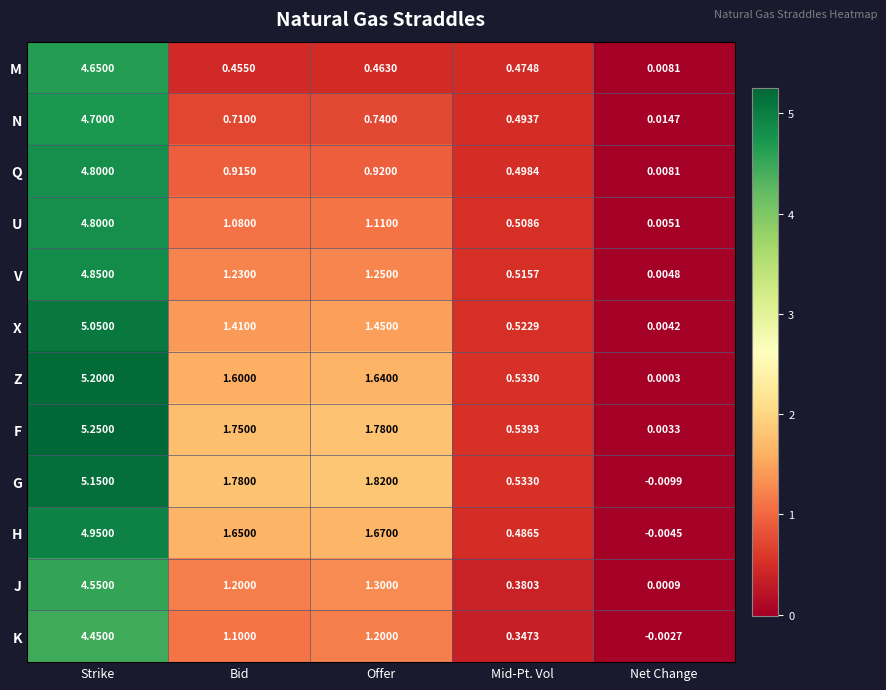

Which series has the largest total across all categories?

F